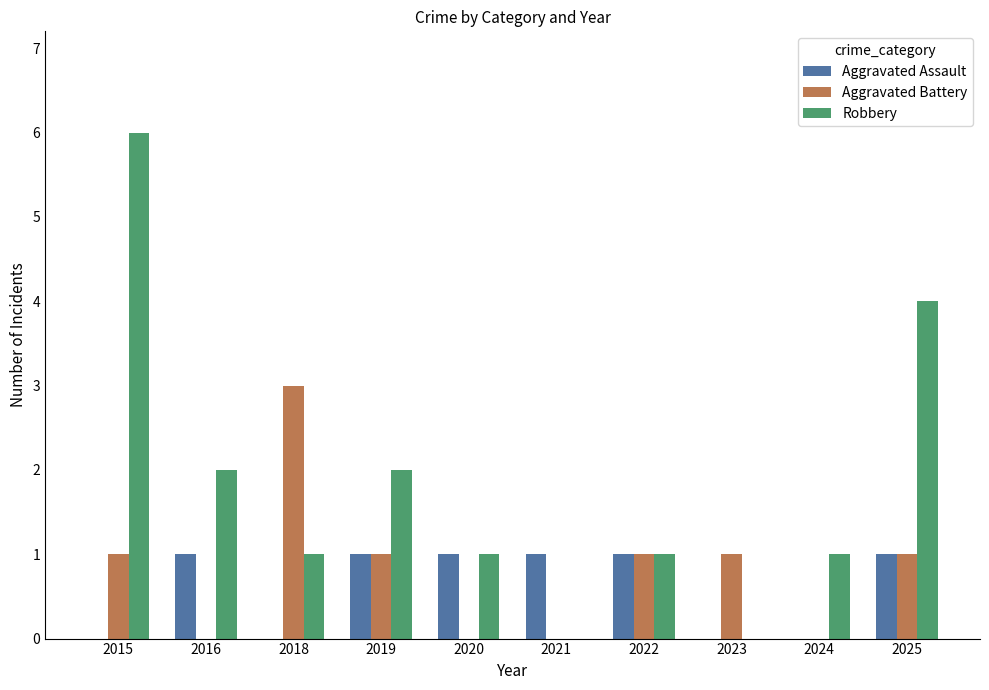

What is the sum of the Aggravated Battery values at 2018 and 2022?

4